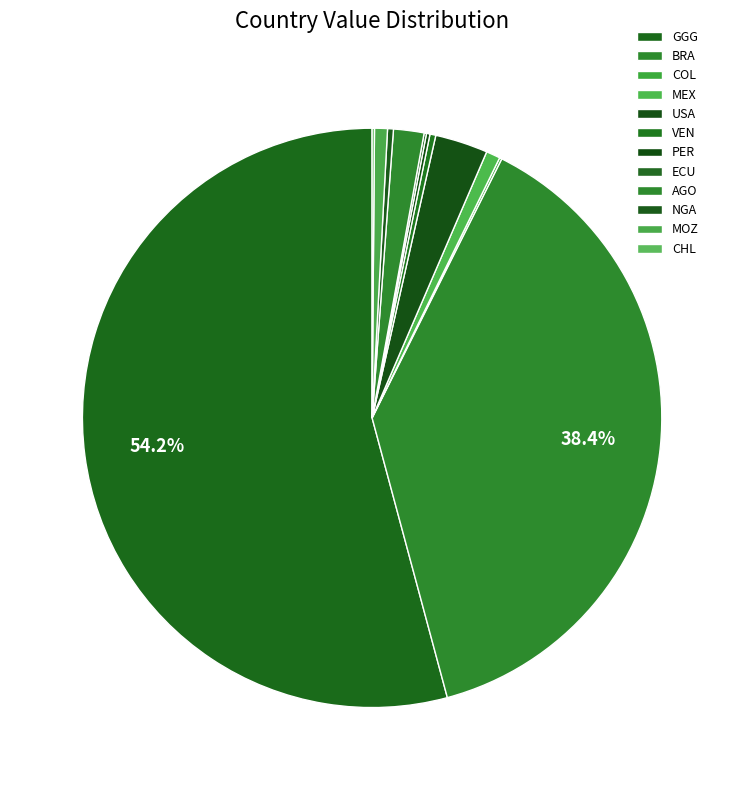

Count the number of slices in the pie.

12